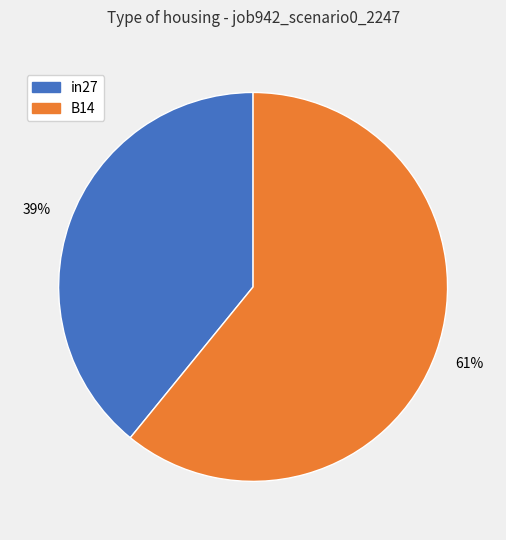

To the nearest percent, what is the difference between the largest and smallest slice percentages?

22%